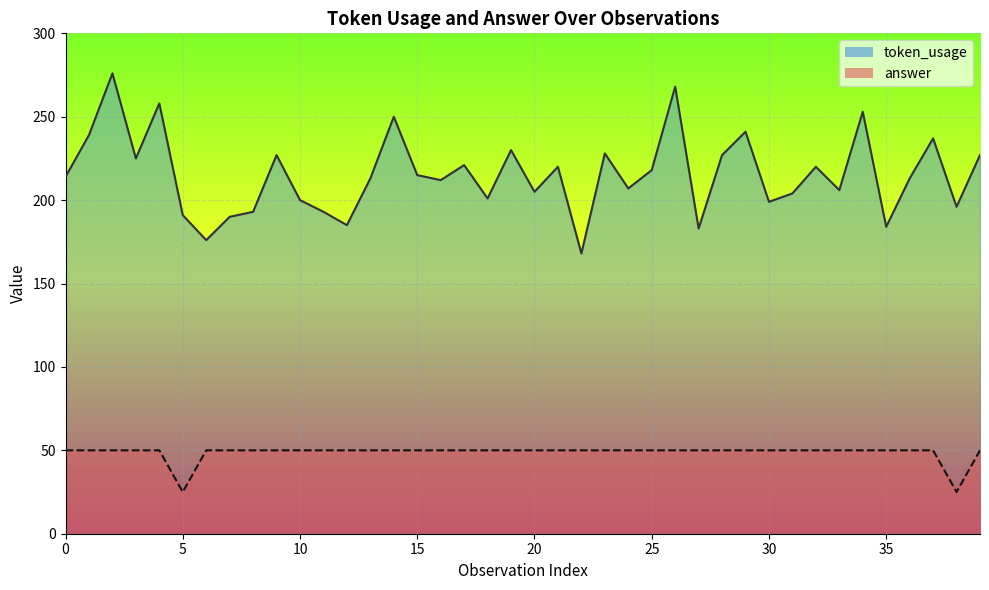

What is the spread (max minus min) of values at 5?

166